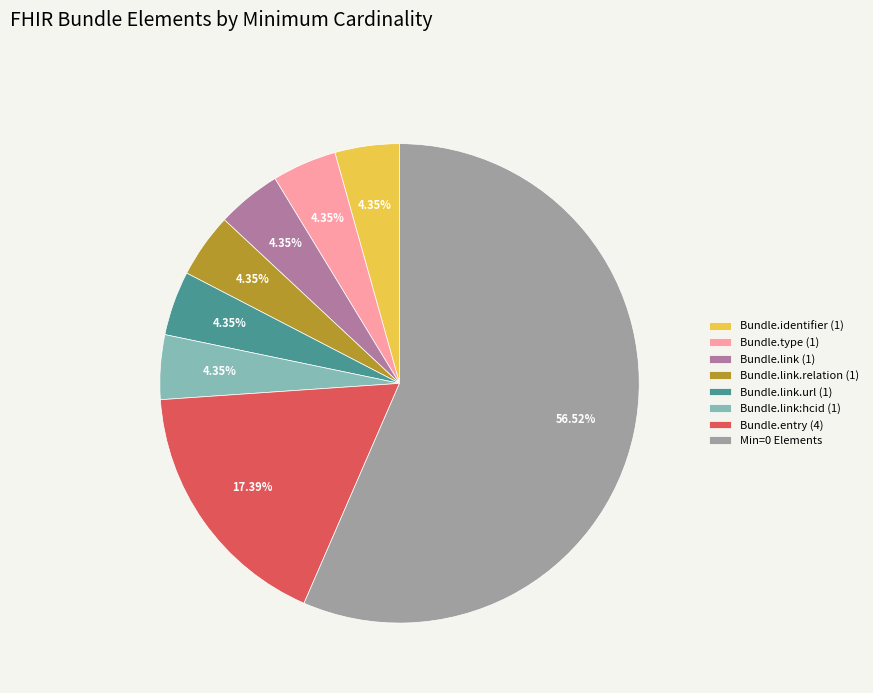

Is there a majority slice in this chart?

Yes